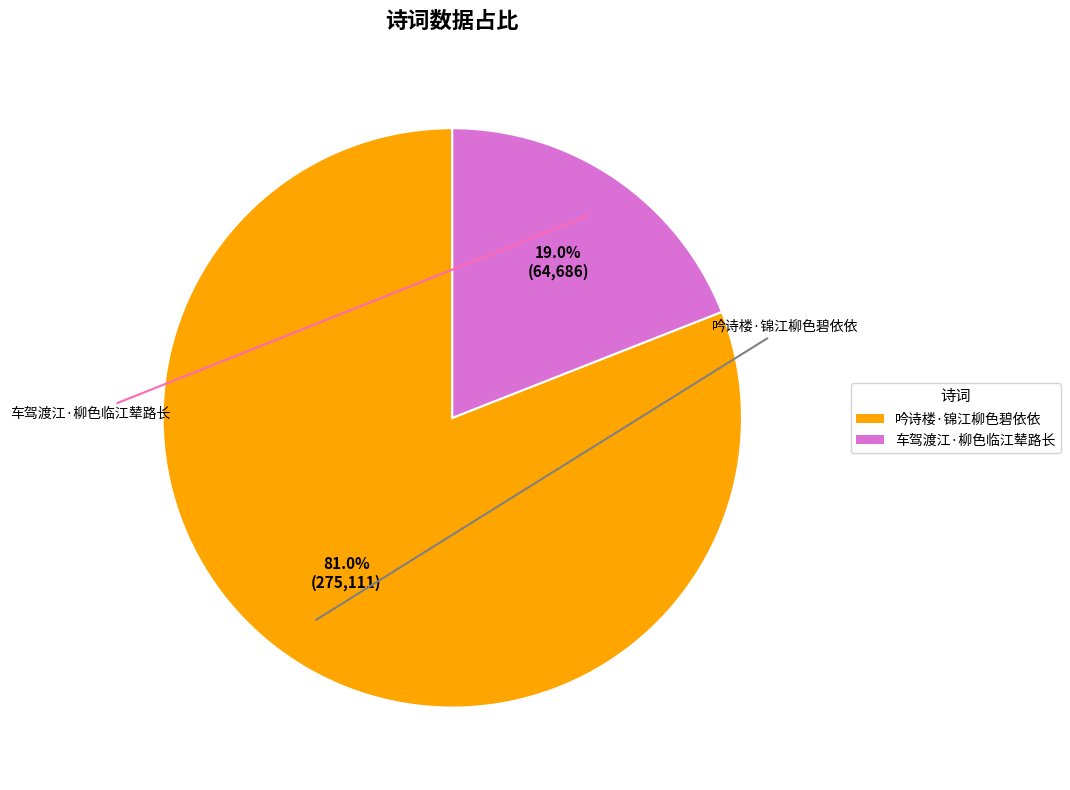

To the nearest percent, what portion does 吟诗楼·锦江柳色碧依依 represent?

81%